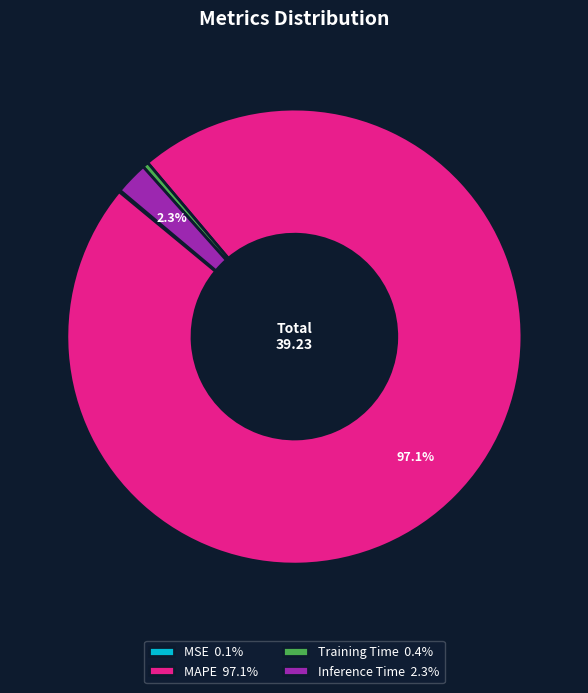

Do Inference Time 2.3% and Training Time 0.4% together represent more than half of the pie?

No